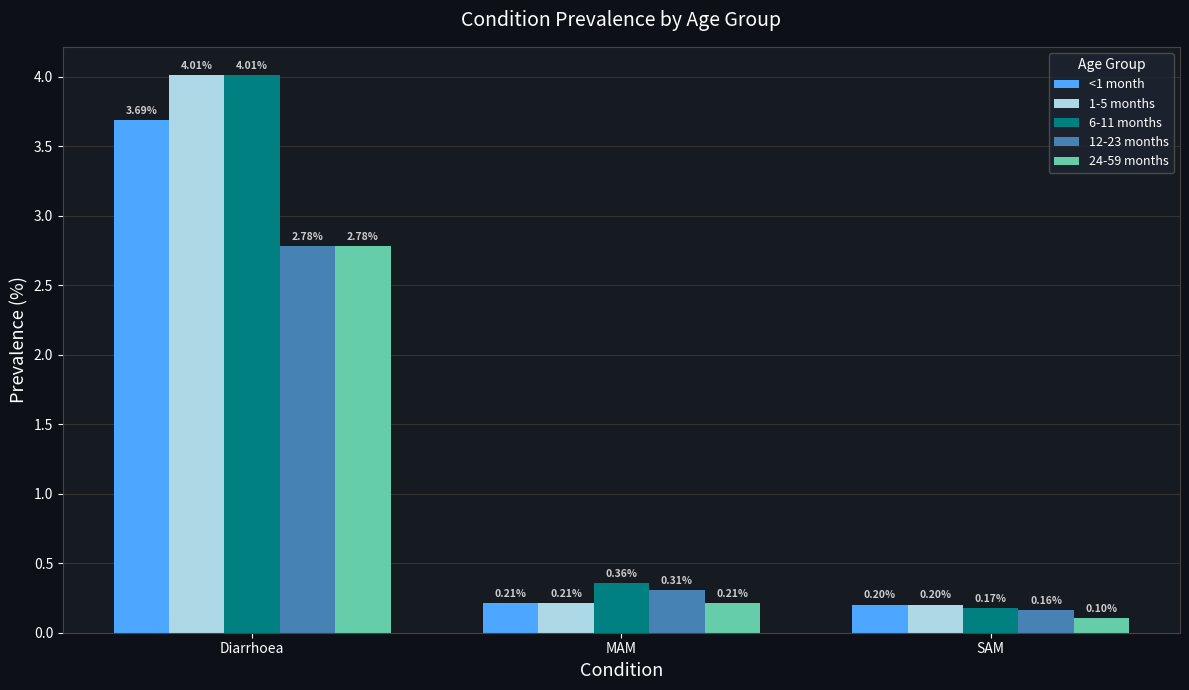

What is the label of the 1st bar from the right?

SAM